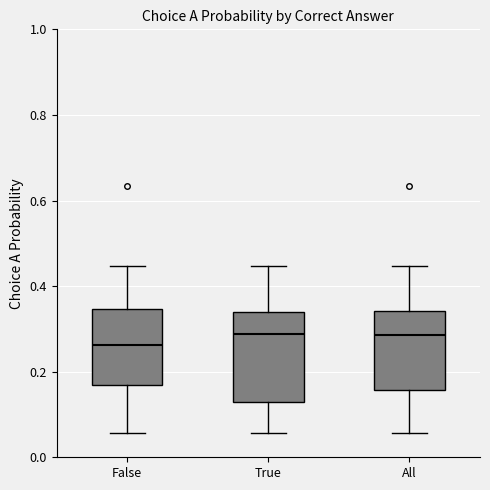

Which box is the tallest, from its lower edge to its upper edge?

True